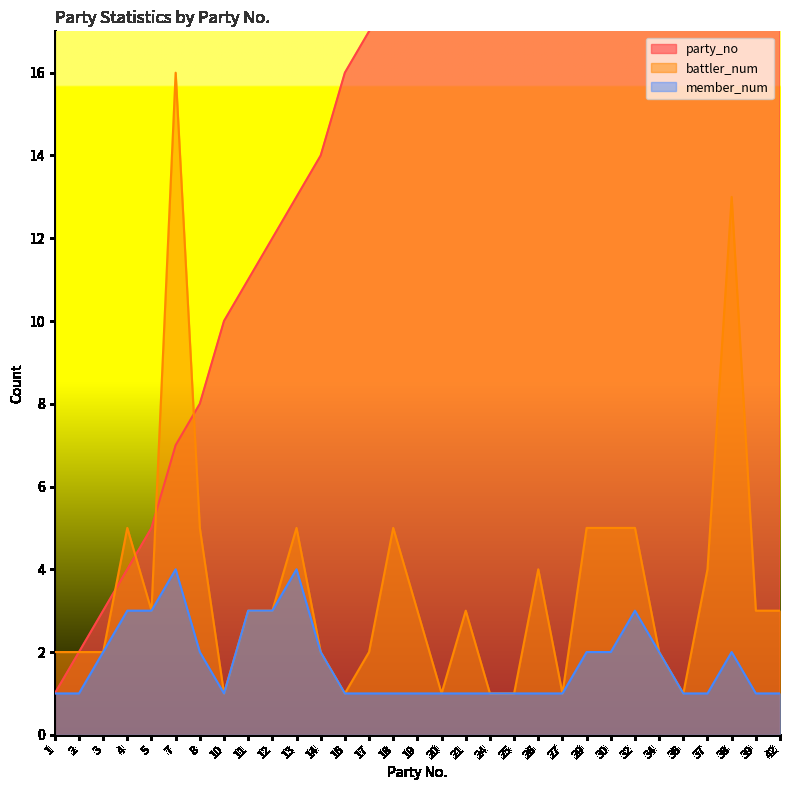

How many interior local valleys does the member_num series have?

1